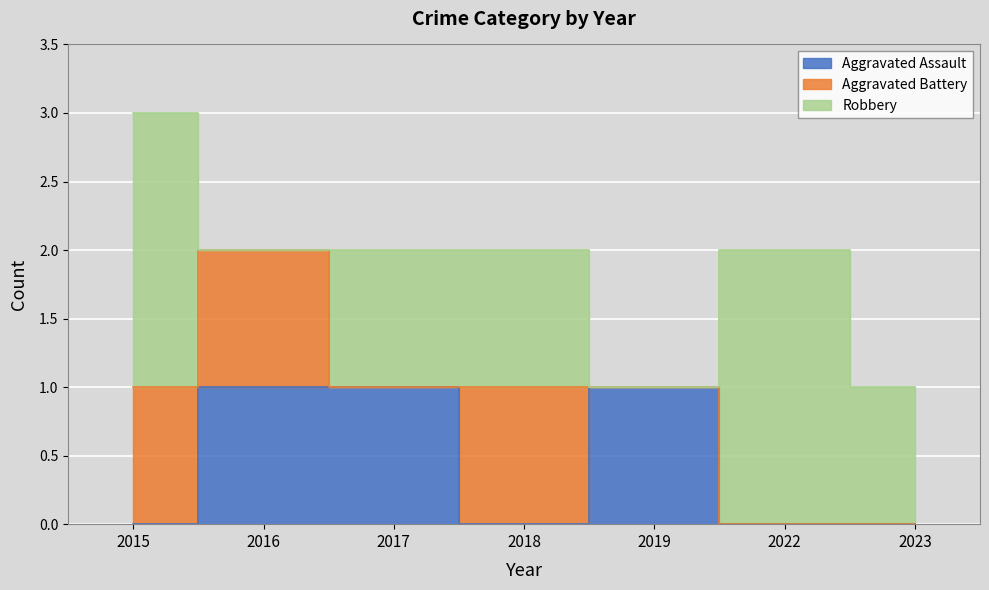

Between which two adjacent categories do Robbery and Aggravated Battery first intersect?

2015 and 2016